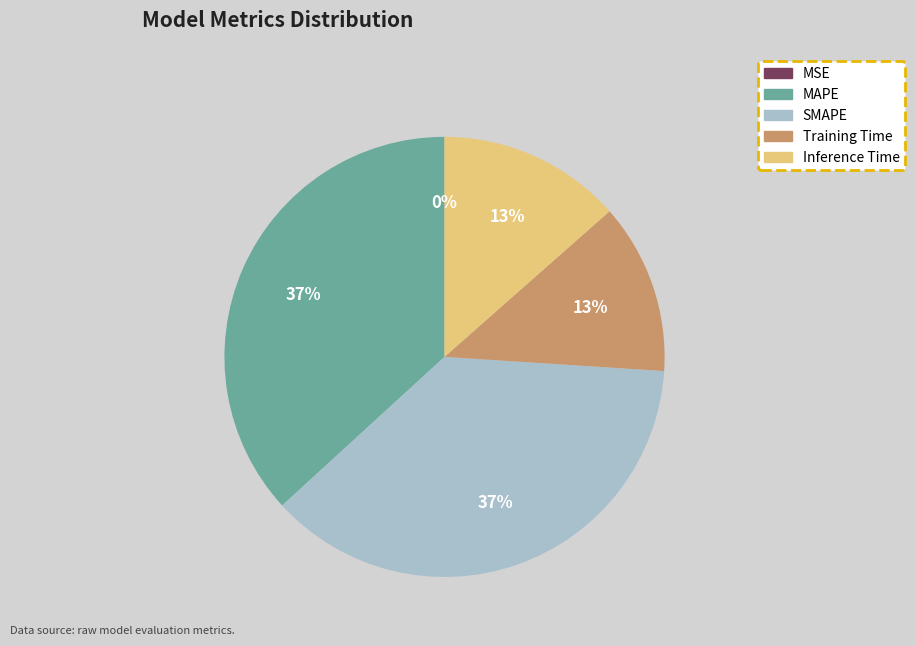

Combined, do Training Time and Inference Time account for over 50%?

No